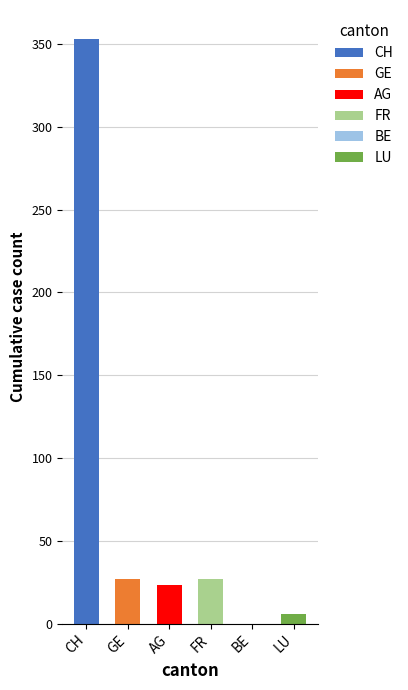

The chart shows a value of -163 at BE. True or false?

False